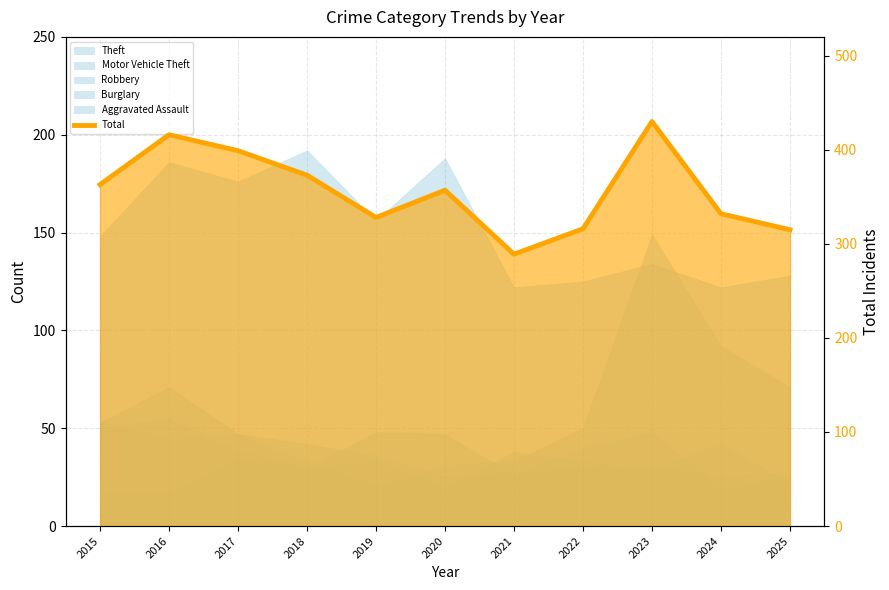

Does the chart have visible grid lines?

Yes